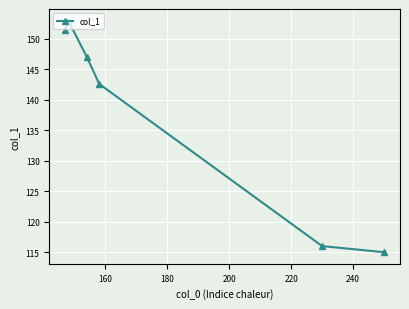

How many points are higher than both their immediate neighbors (excluding endpoints)?

1